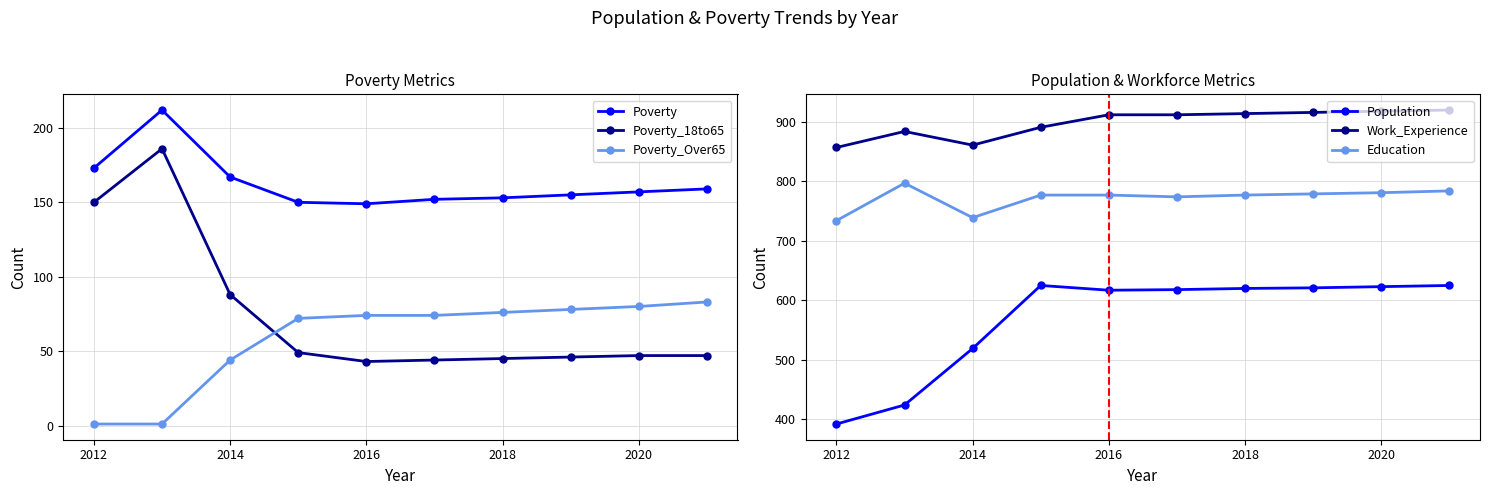

True or false: Poverty and Poverty_Over65 intersect in this chart.

False